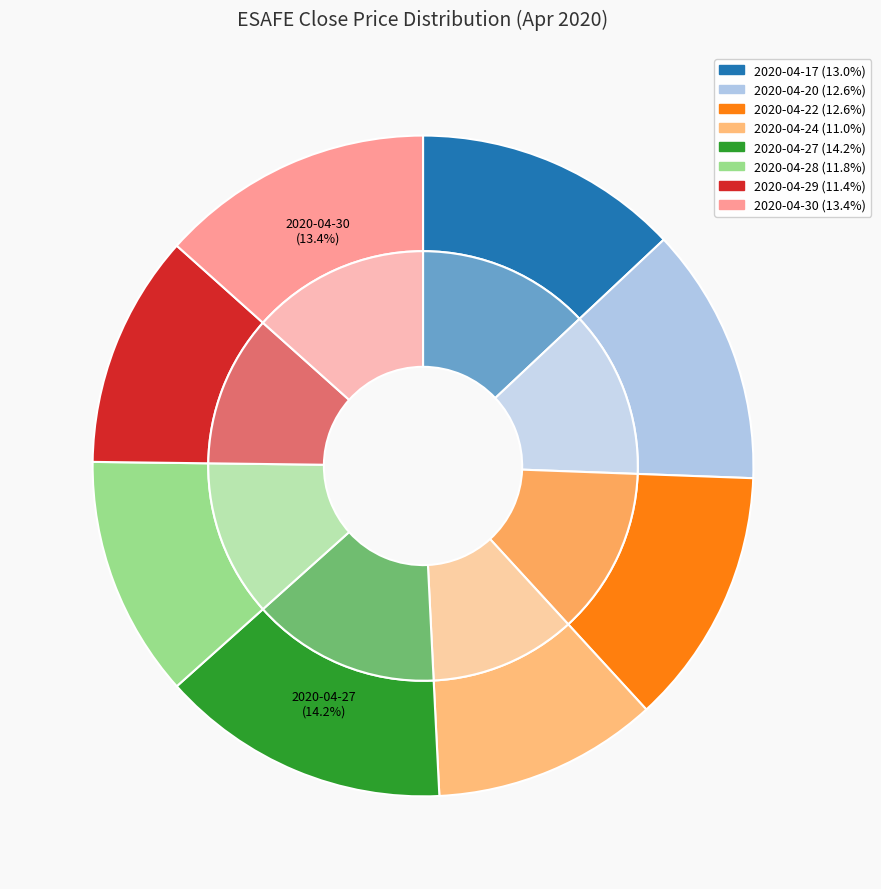

Rank the categories by value from lowest to highest.

2020-04-24, 2020-04-29, 2020-04-28, 2020-04-20, 2020-04-22, 2020-04-17, 2020-04-30, 2020-04-27